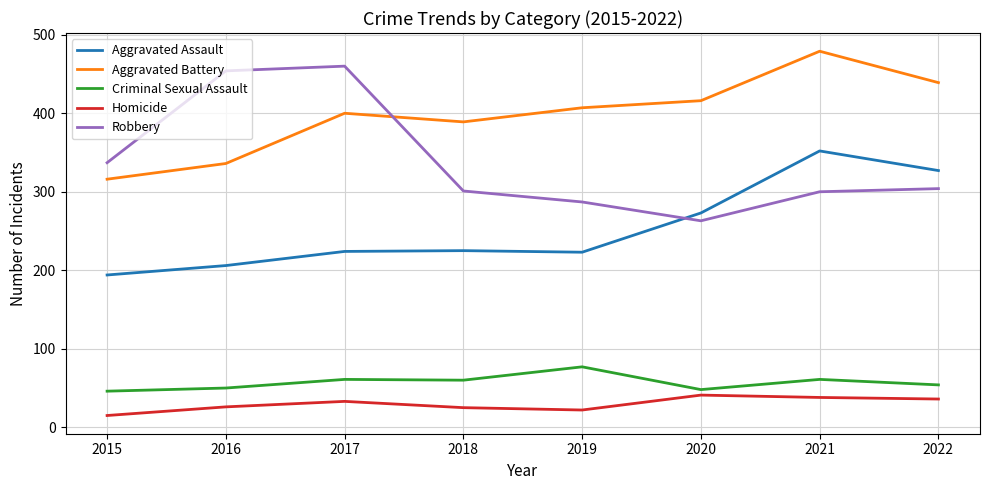

What is the difference between the highest and lowest values at 2016?

428